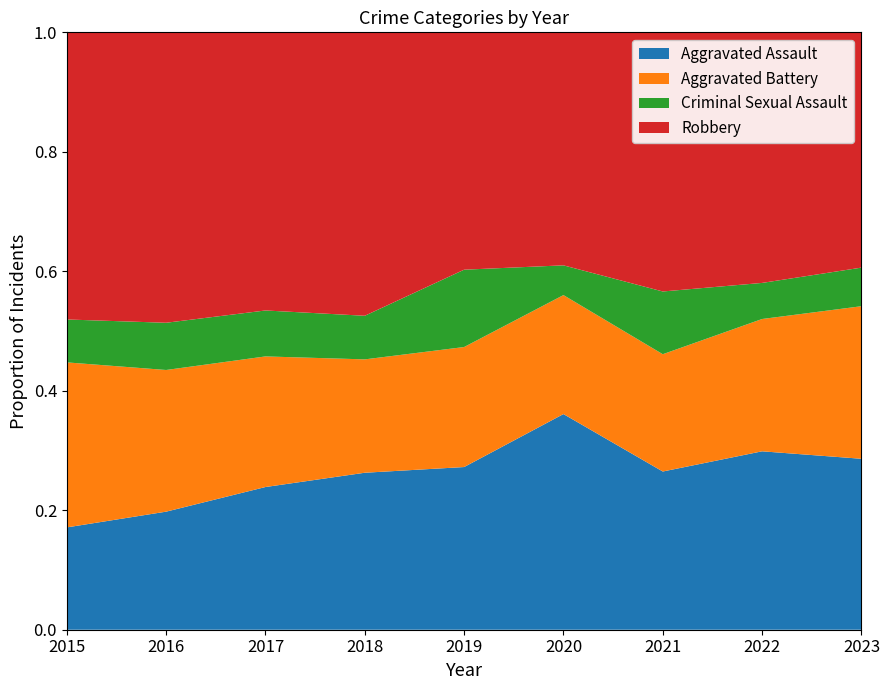

Reading left to right, extract all data points from this chart.

Aggravated Assault: 31	50	59	72	61	87	58	89	93
Aggravated Battery: 50	60	54	52	45	48	43	66	83
Criminal Sexual Assault: 13	20	19	20	29	12	23	18	21
Robbery: 87	123	115	130	89	94	95	125	128